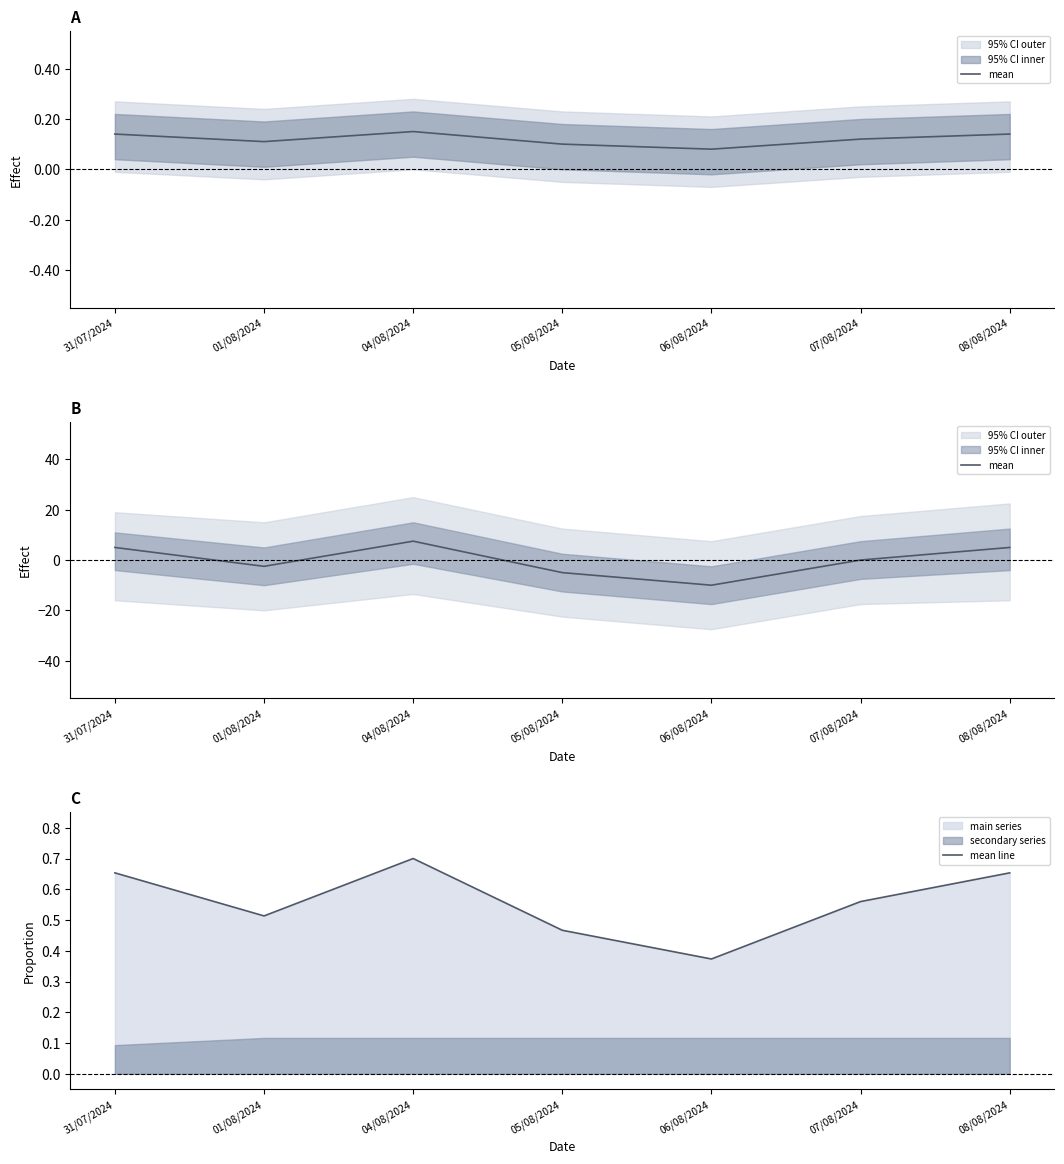

At which label does mean line reach its minimum?

06/08/2024